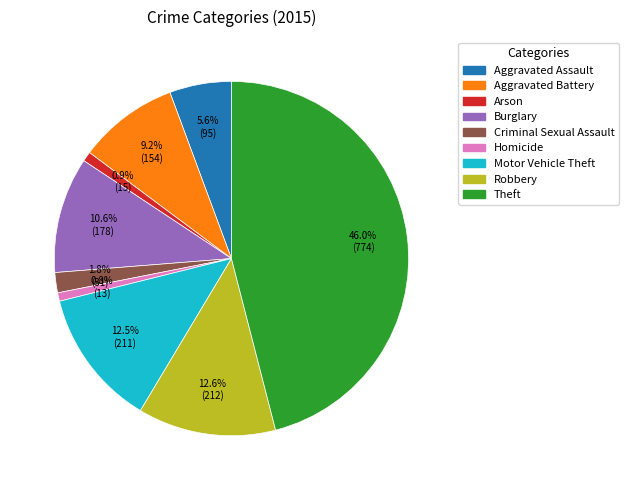

Is there a majority slice in this chart?

No